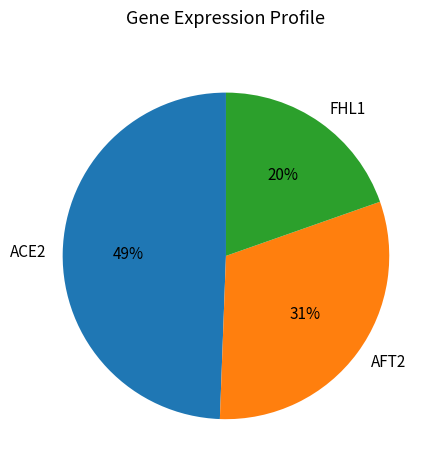

Is FHL1 the majority of the pie?

No